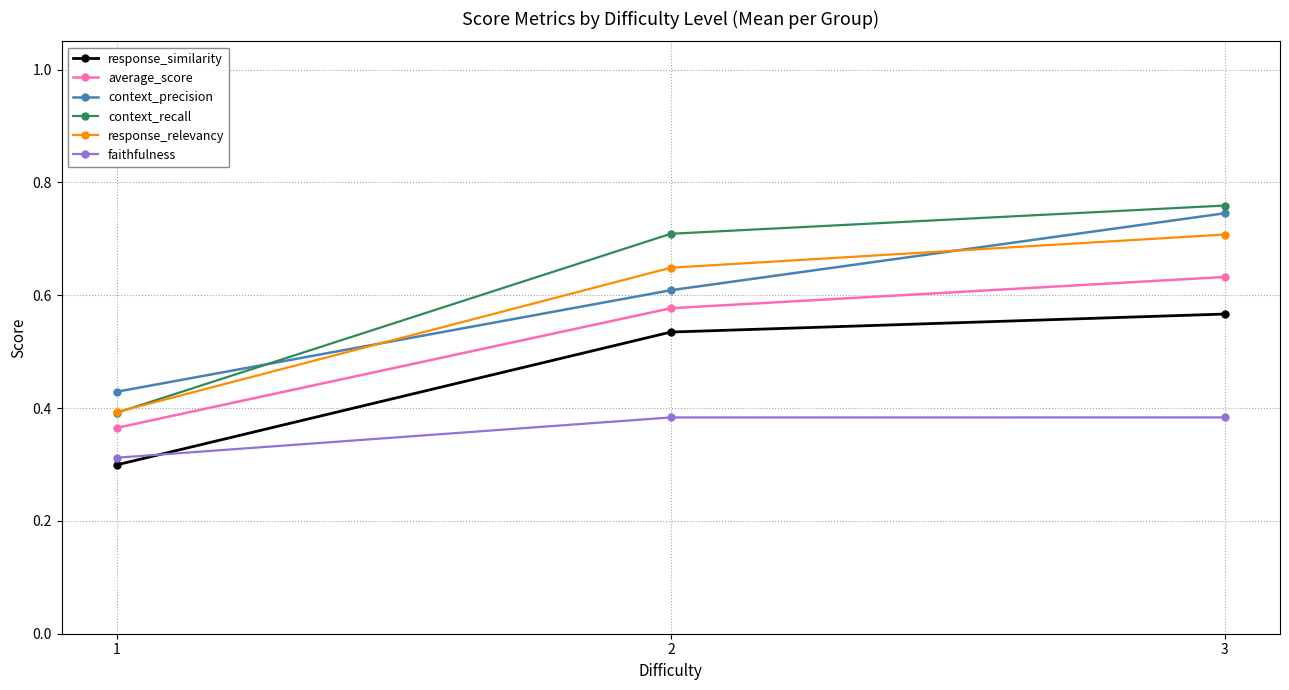

Rank the categories by response_relevancy value from lowest to highest.

1, 2, 3